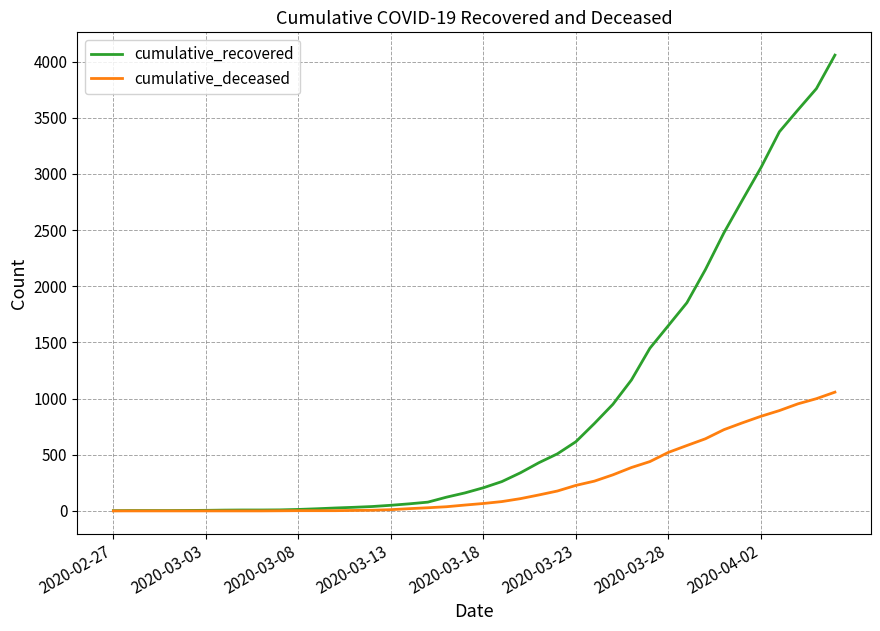

Rank the series by their average value, from lowest to highest.

cumulative_deceased, cumulative_recovered